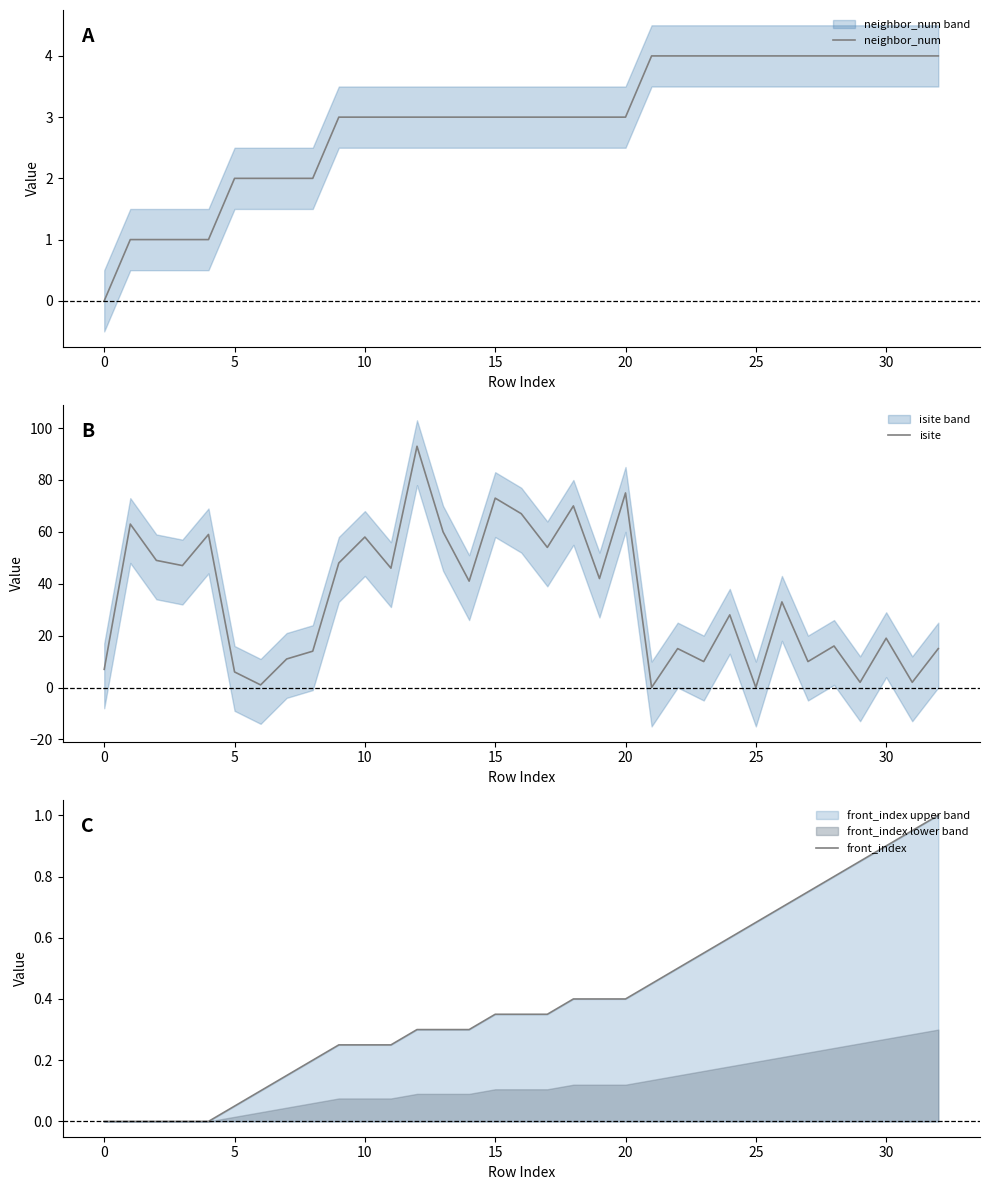

Which series has the widest spread of values?

isite